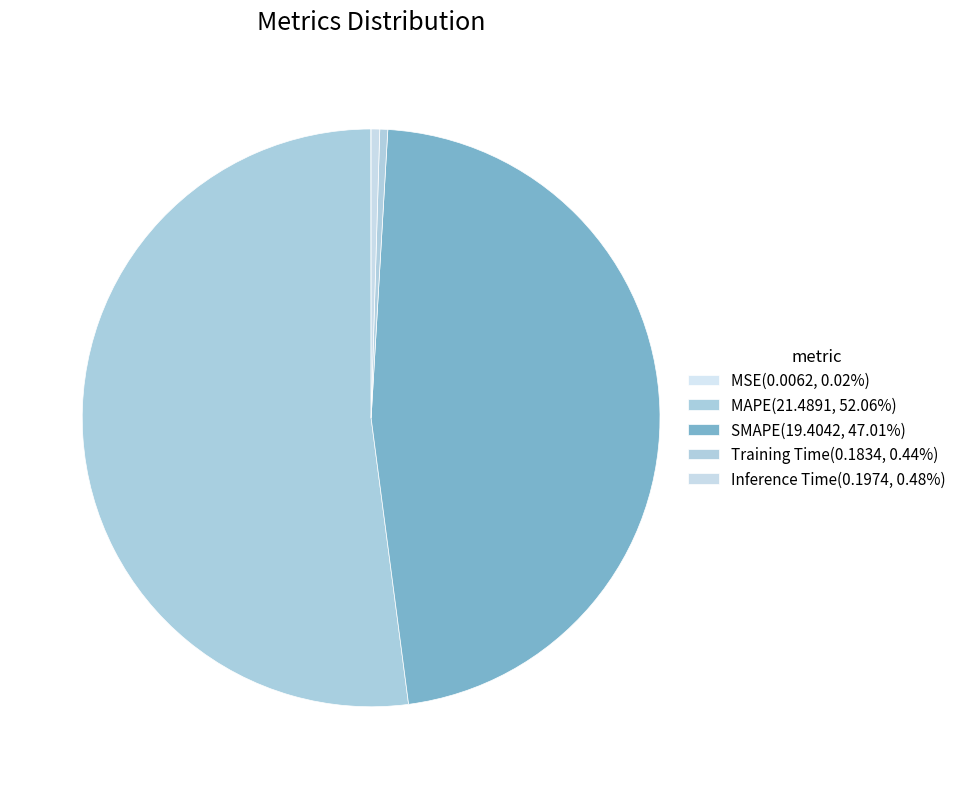

Which slice is the largest?

MAPE